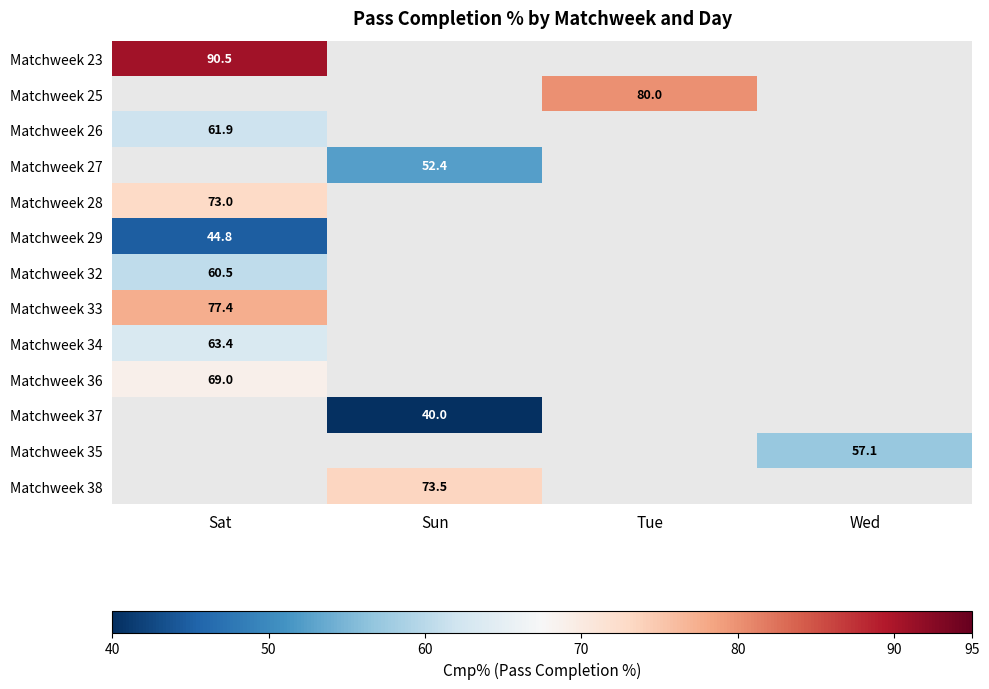

Is it true that Matchweek 28 equals 35.4 at Sat?

False